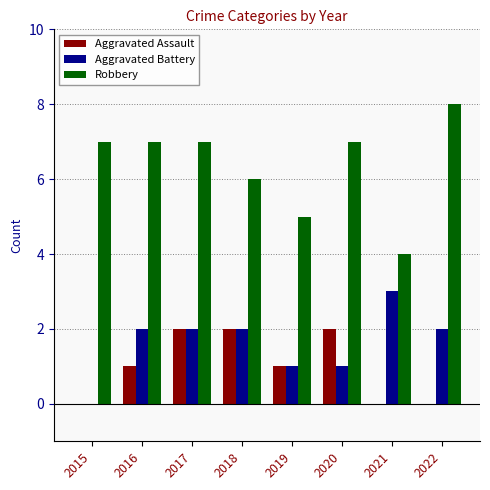

What is the total value across all series at 2016?

10